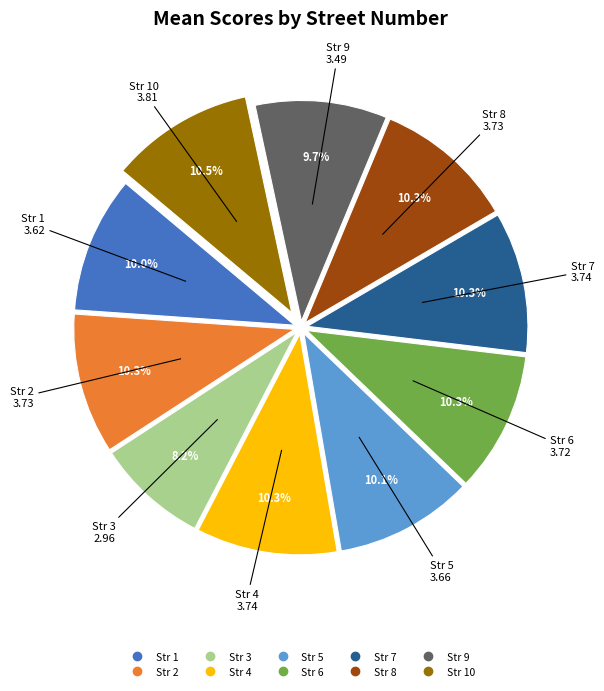

To the nearest percent, what is the average slice percentage?

10%